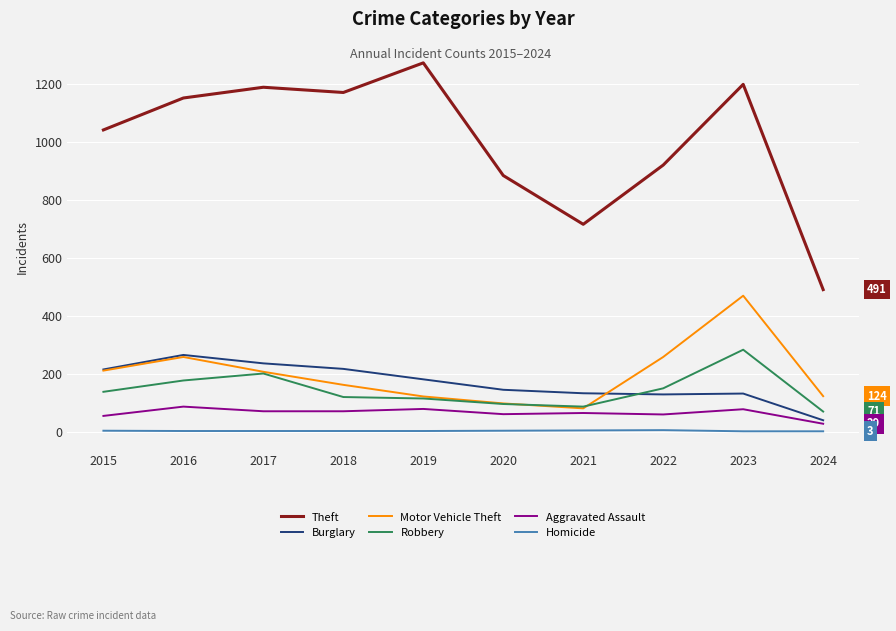

What is the average value of the Motor Vehicle Theft series?

200